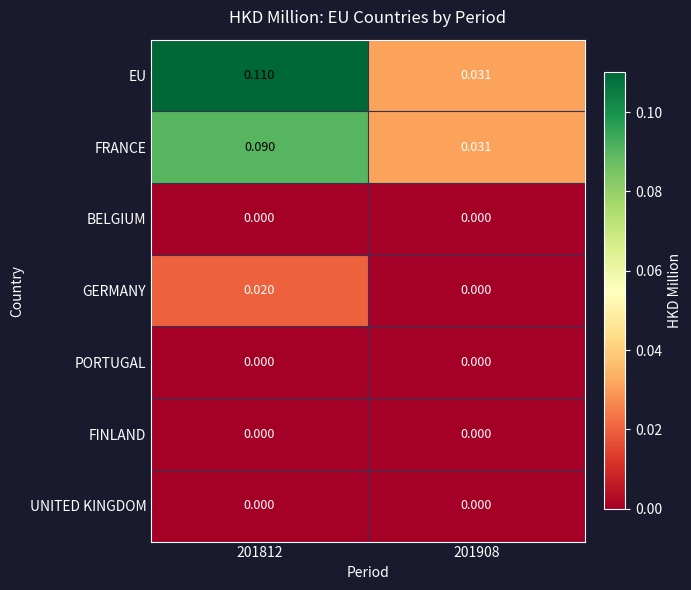

At how many categories does at least one series exceed 0?

2